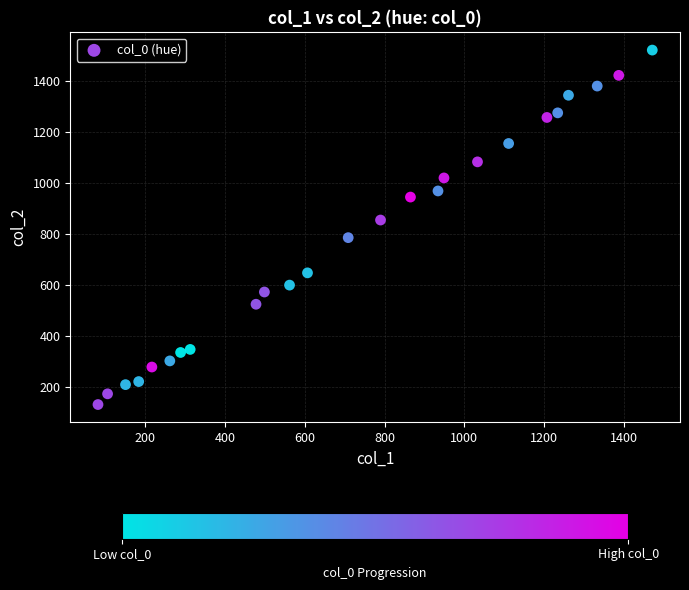

What is the range of X values (max minus min)?

1389